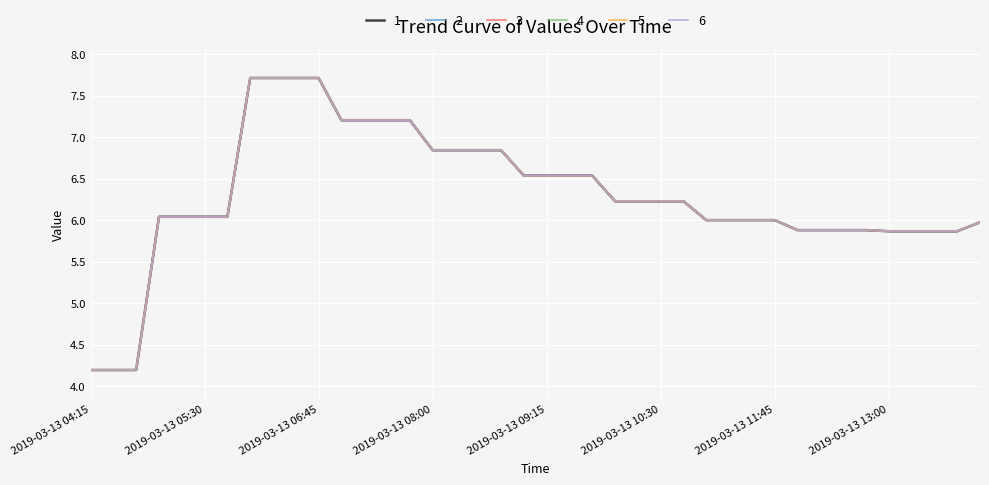

Reading left to right, list all the values displayed in this chart.

1: 4.2	4.2	4.2	6.0	6.0	6.0	6.0	7.7	7.7	7.7	7.7	7.2	7.2	7.2	7.2	6.8	6.8	6.8	6.8	6.5	6.5	6.5	6.5	6.2	6.2	6.2	6.2	6.0	6.0	6.0	6.0	5.9	5.9	5.9	5.9	5.9	5.9	5.9	5.9	6.0
2: 4.2	4.2	4.2	6.0	6.0	6.0	6.0	7.7	7.7	7.7	7.7	7.2	7.2	7.2	7.2	6.8	6.8	6.8	6.8	6.5	6.5	6.5	6.5	6.2	6.2	6.2	6.2	6.0	6.0	6.0	6.0	5.9	5.9	5.9	5.9	5.9	5.9	5.9	5.9	6.0
3: 4.2	4.2	4.2	6.0	6.0	6.0	6.0	7.7	7.7	7.7	7.7	7.2	7.2	7.2	7.2	6.8	6.8	6.8	6.8	6.5	6.5	6.5	6.5	6.2	6.2	6.2	6.2	6.0	6.0	6.0	6.0	5.9	5.9	5.9	5.9	5.9	5.9	5.9	5.9	6.0
4: 4.2	4.2	4.2	6.0	6.0	6.0	6.0	7.7	7.7	7.7	7.7	7.2	7.2	7.2	7.2	6.8	6.8	6.8	6.8	6.5	6.5	6.5	6.5	6.2	6.2	6.2	6.2	6.0	6.0	6.0	6.0	5.9	5.9	5.9	5.9	5.9	5.9	5.9	5.9	6.0
5: 4.2	4.2	4.2	6.0	6.0	6.0	6.0	7.7	7.7	7.7	7.7	7.2	7.2	7.2	7.2	6.8	6.8	6.8	6.8	6.5	6.5	6.5	6.5	6.2	6.2	6.2	6.2	6.0	6.0	6.0	6.0	5.9	5.9	5.9	5.9	5.9	5.9	5.9	5.9	6.0
6: 4.2	4.2	4.2	6.0	6.0	6.0	6.0	7.7	7.7	7.7	7.7	7.2	7.2	7.2	7.2	6.8	6.8	6.8	6.8	6.5	6.5	6.5	6.5	6.2	6.2	6.2	6.2	6.0	6.0	6.0	6.0	5.9	5.9	5.9	5.9	5.9	5.9	5.9	5.9	6.0